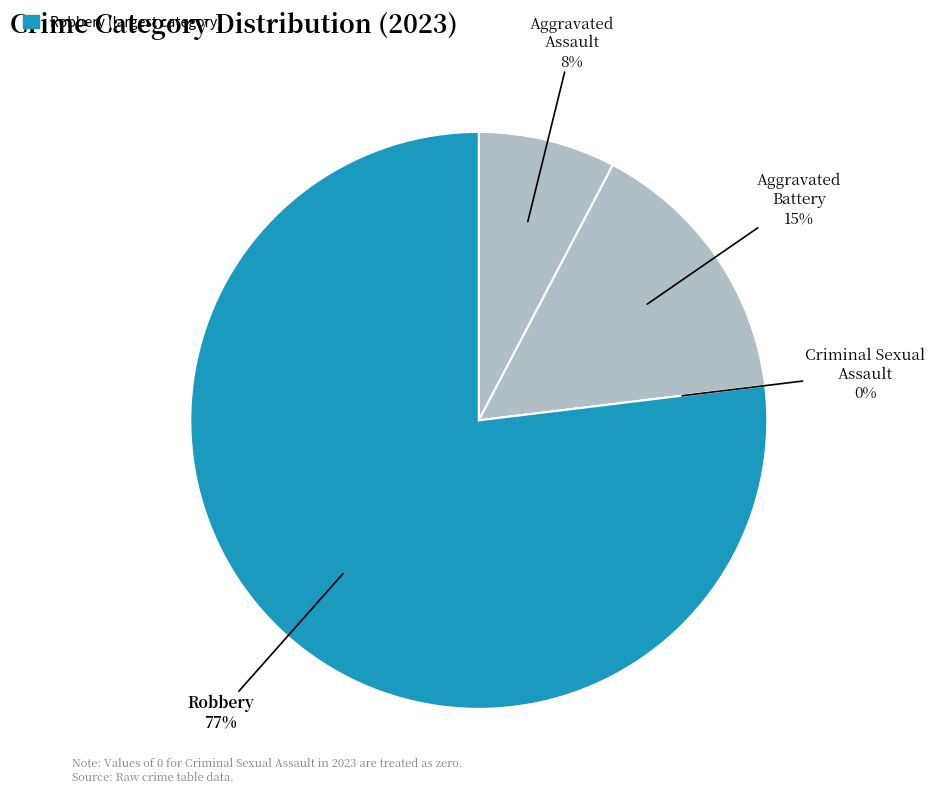

What is the largest slice in the pie chart?

Robbery